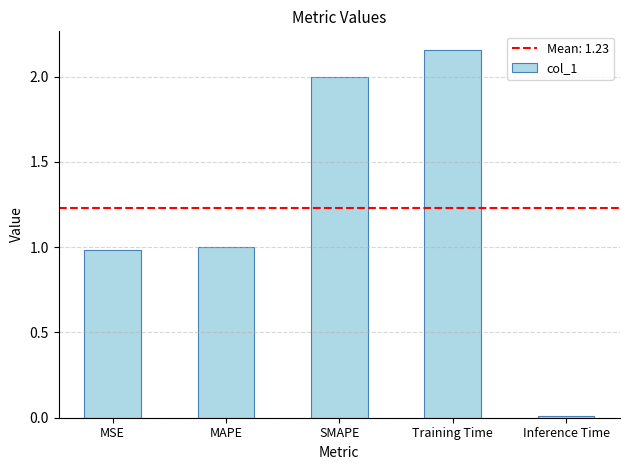

Rank the categories by value from lowest to highest.

Inference Time, MSE, MAPE, SMAPE, Training Time